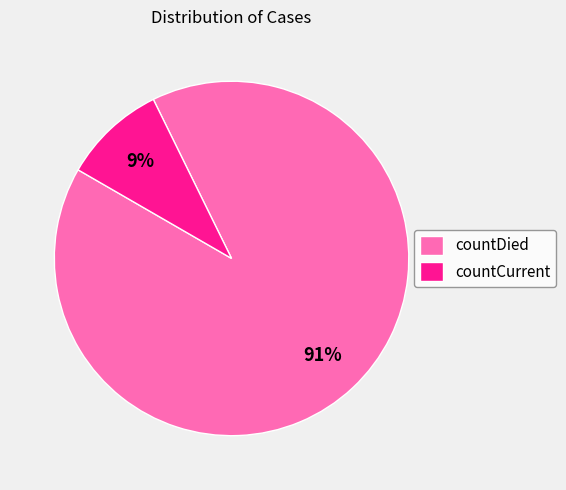

Rank the categories by value from highest to lowest.

countDied, countCurrent